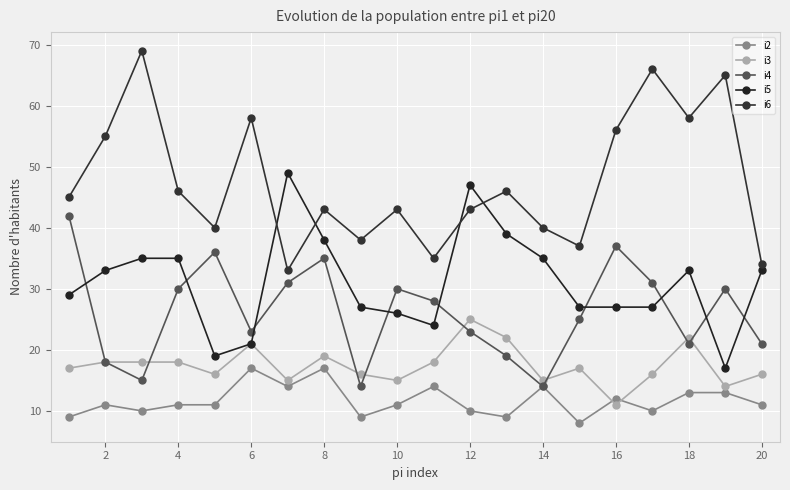

Is this an area chart (filled region under the line)?

No